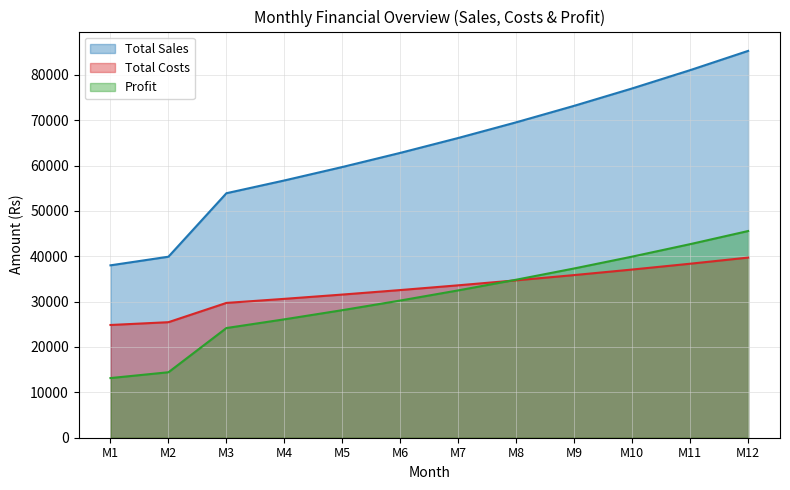

True or false: Total Sales has more than 1 interior local peaks.

False